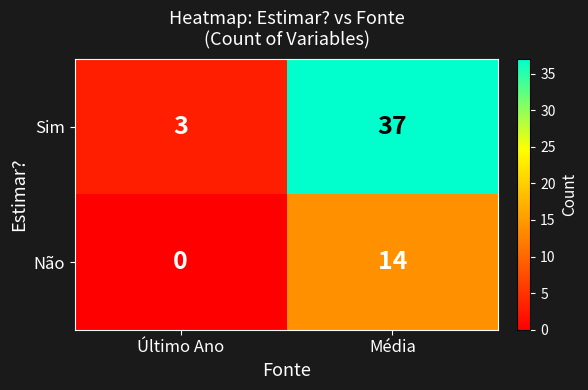

Reading left to right, transcribe all the data shown in this chart.

Sim: 3	37
Não: 0	14